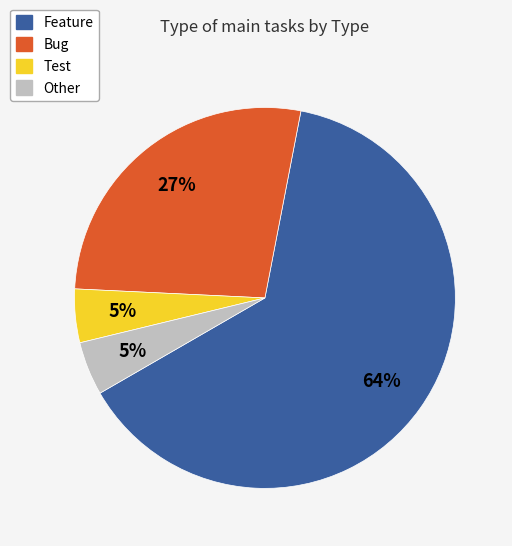

Combined, do Test and Bug account for over 50%?

No